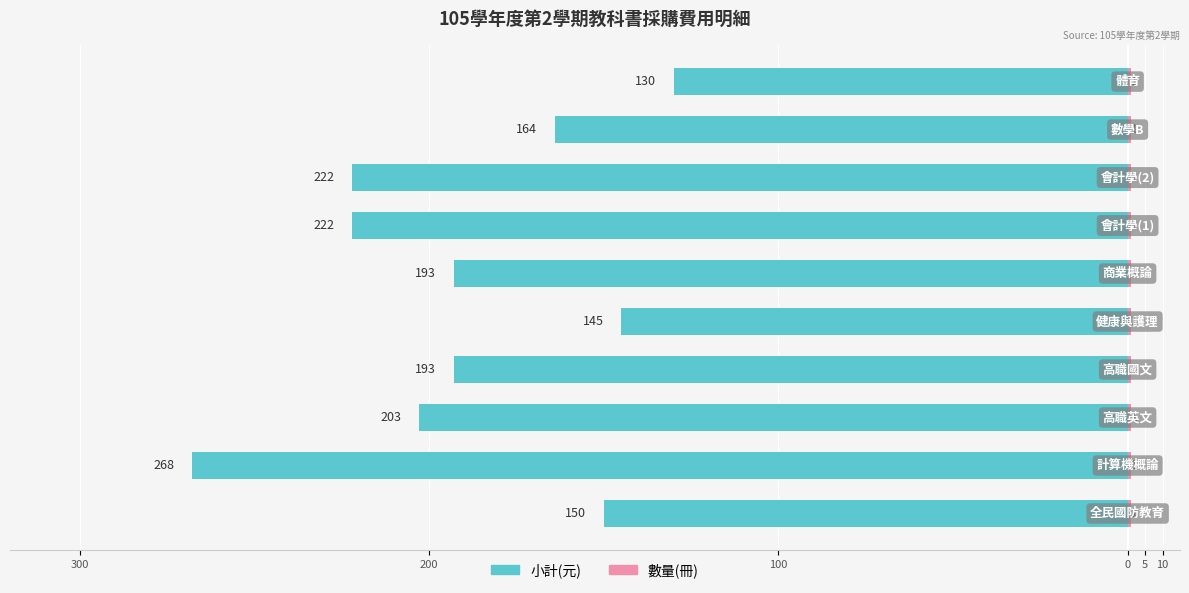

Is it true that 數量 equals 0.6 at 200?

True